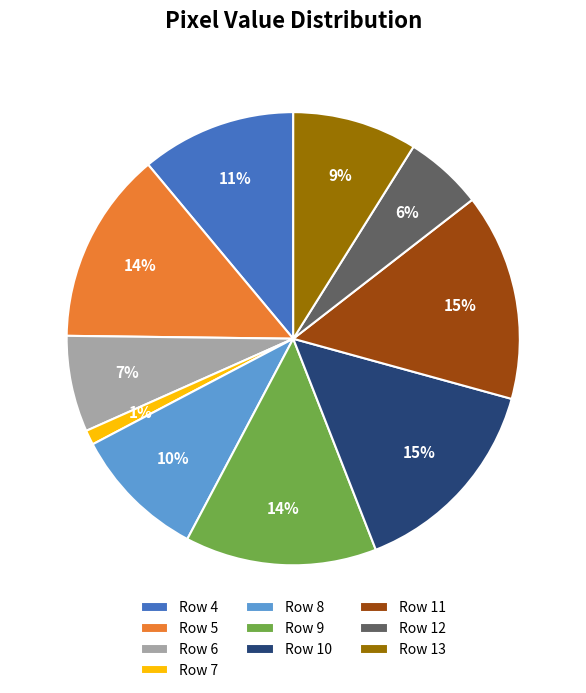

Is the sum of Row 9 and Row 12 greater than half?

No